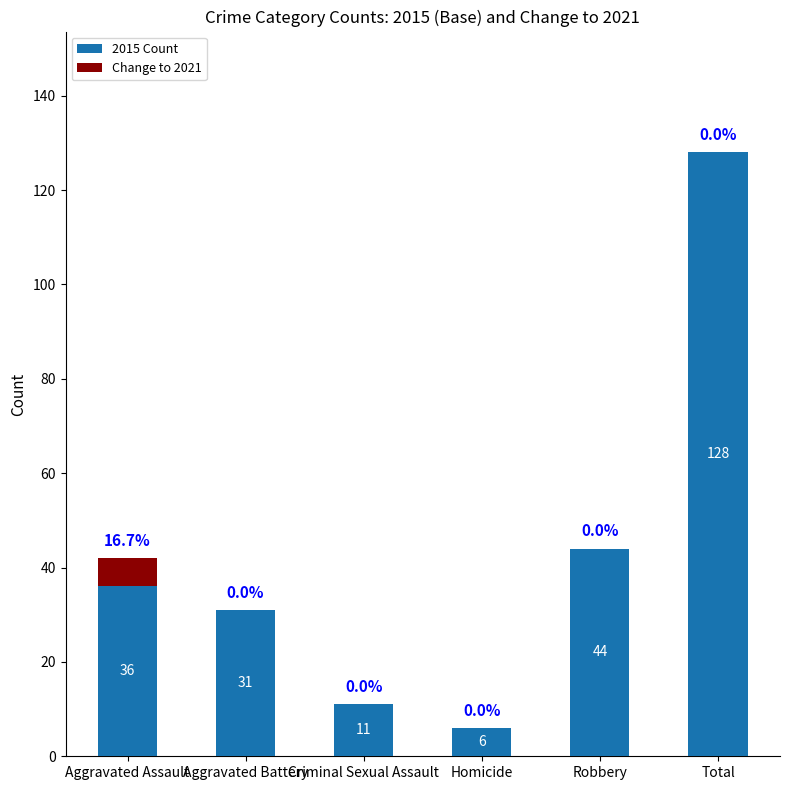

At which label does 2015 Count reach its peak?

Total